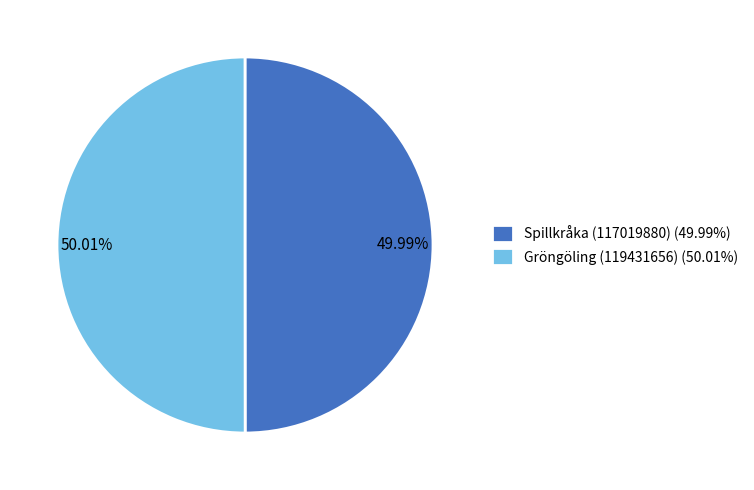

How many slices are in this pie chart?

2